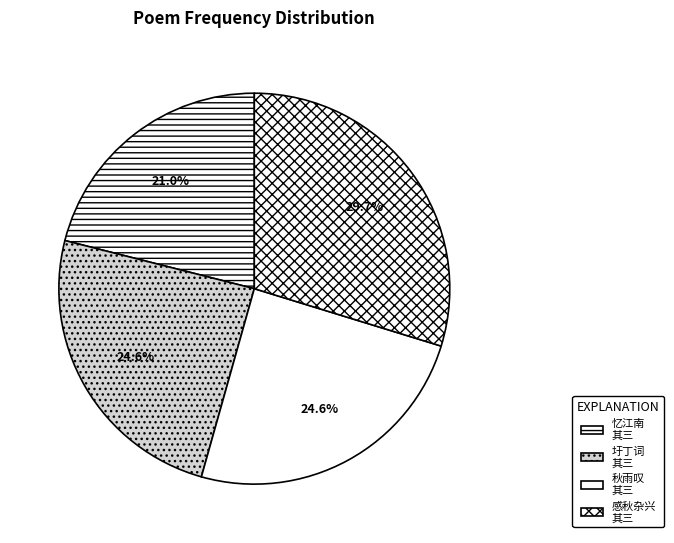

How many slices are in this pie chart?

4